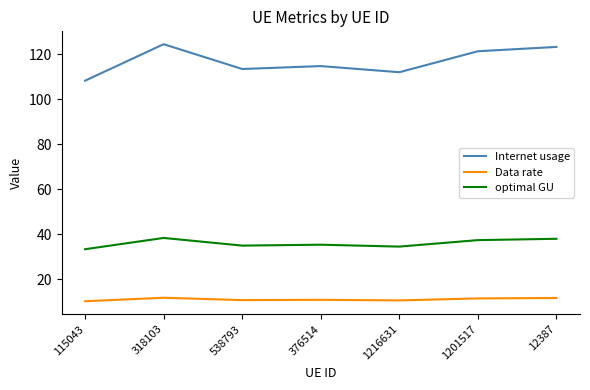

What is the minimum value for Internet usage?

108.4